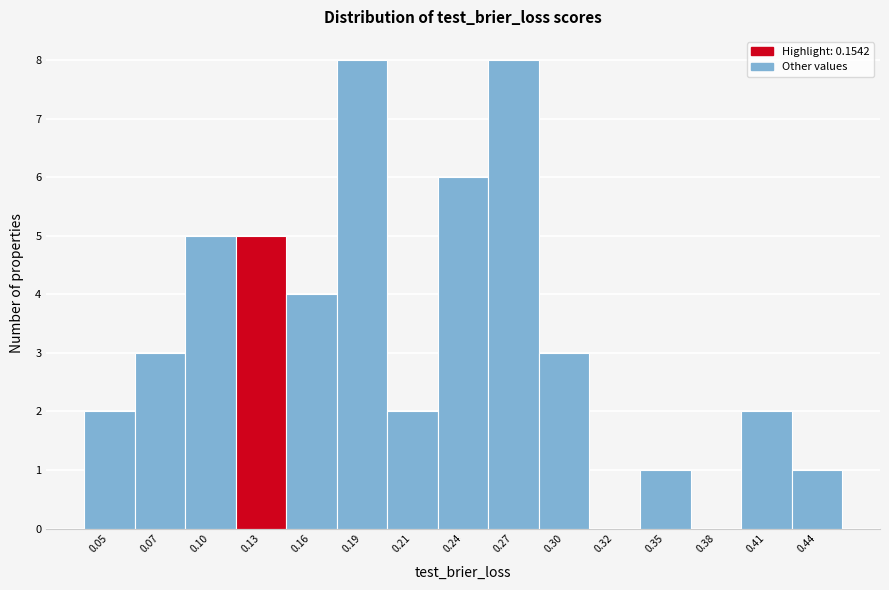

Reading left to right, extract all data points from this chart.

0.05=2	0.07=3	0.10=5	0.13=5	0.16=4	0.19=8	0.21=2	0.24=6	0.27=8	0.30=3	0.32=0	0.35=1	0.38=0	0.41=2	0.44=1